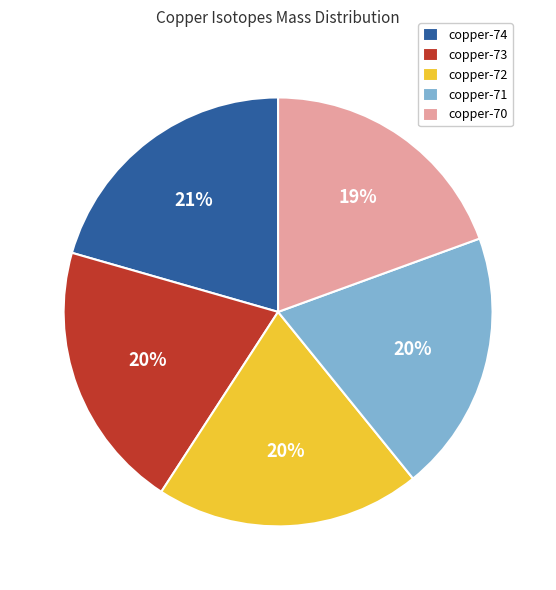

Is the sum of copper-71 and copper-74 greater than half?

No